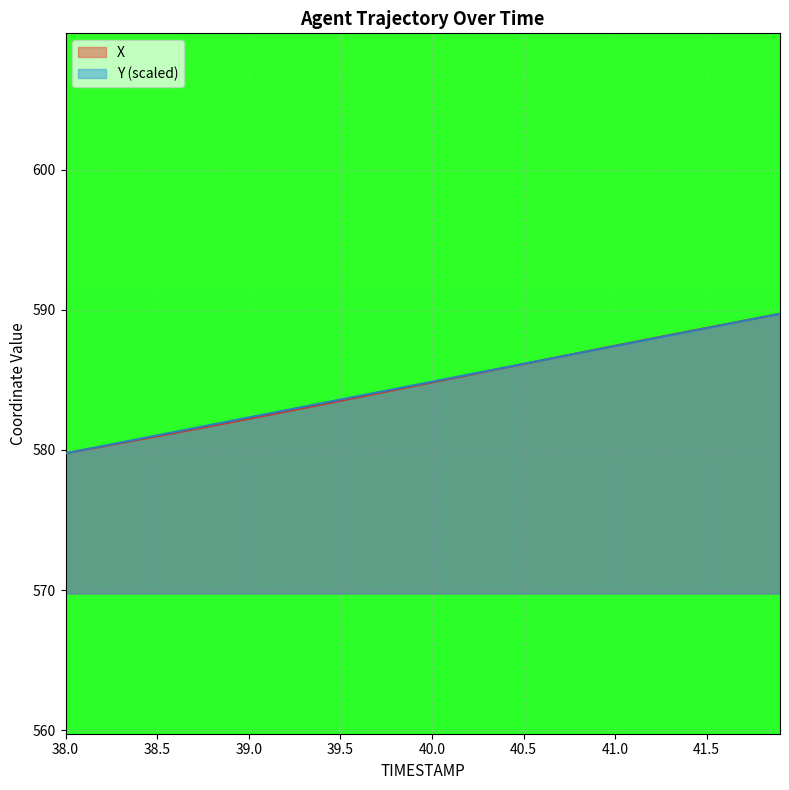

What is the spread (max minus min) of values at 39.5?

0.1